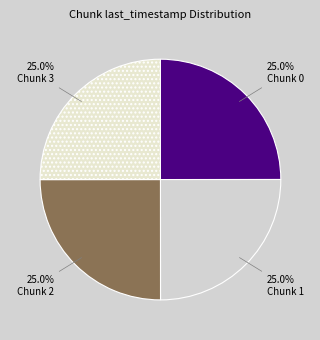

Count the number of slices in the pie.

4